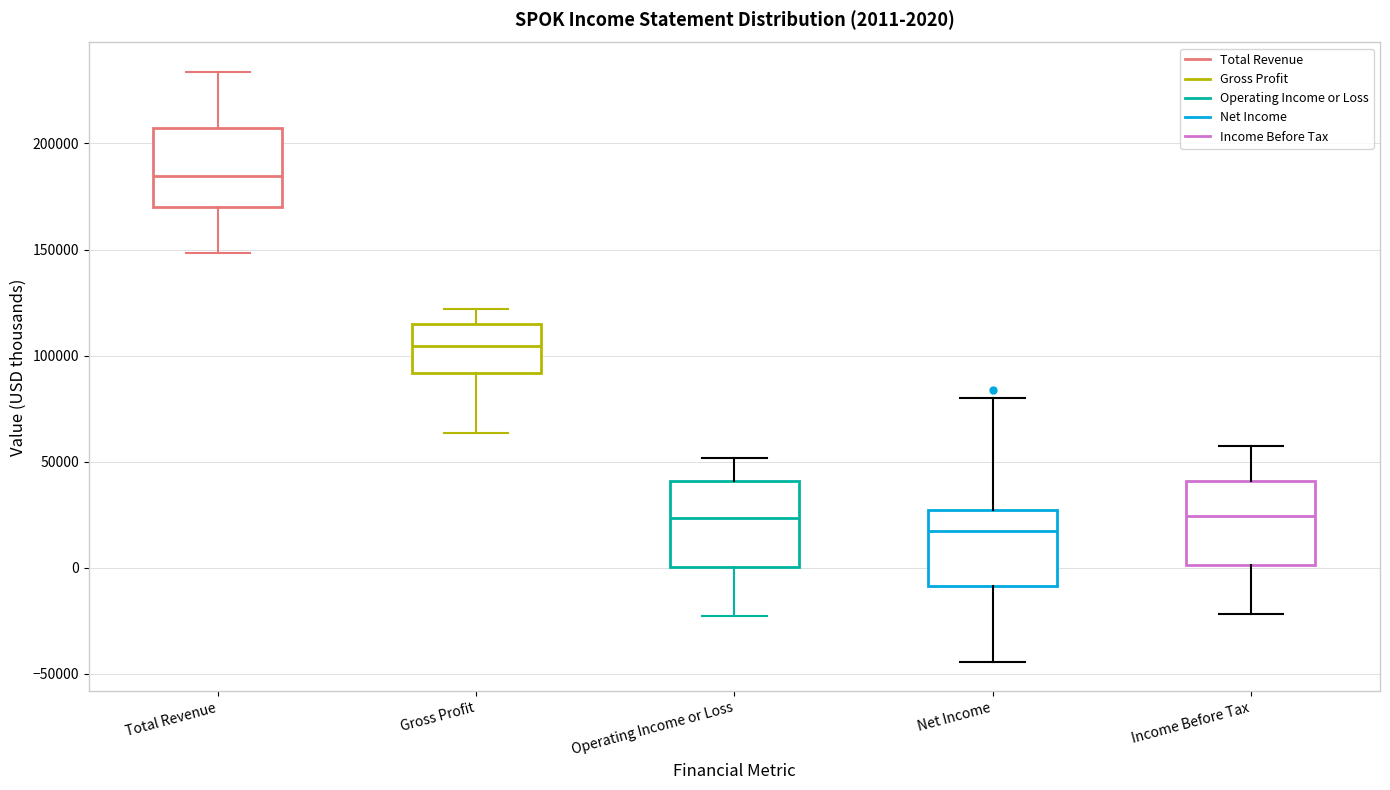

Which box's median line is the highest?

Total Revenue